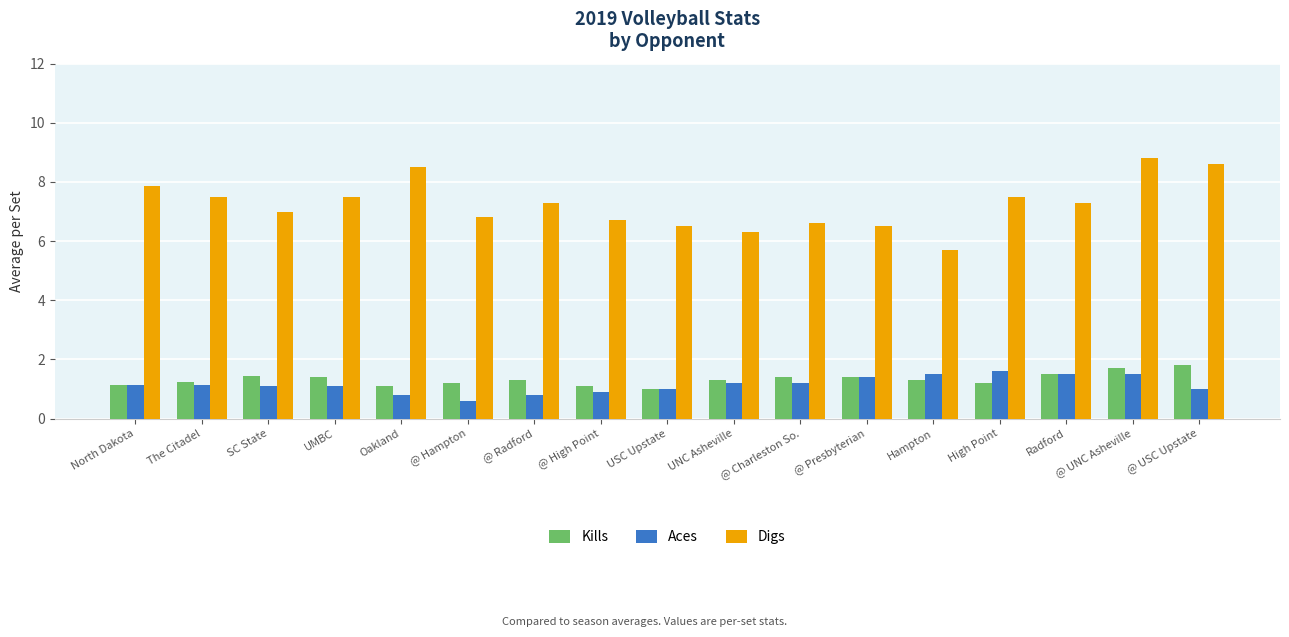

Is it true that Kills equals 1.2 at High Point?

True